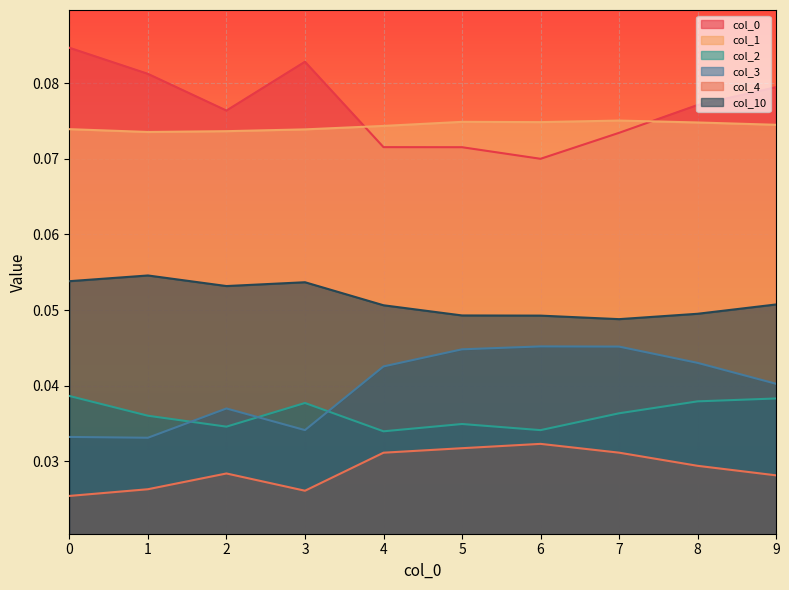

What is the sum of the 10 values at 1 and 3?

0.1